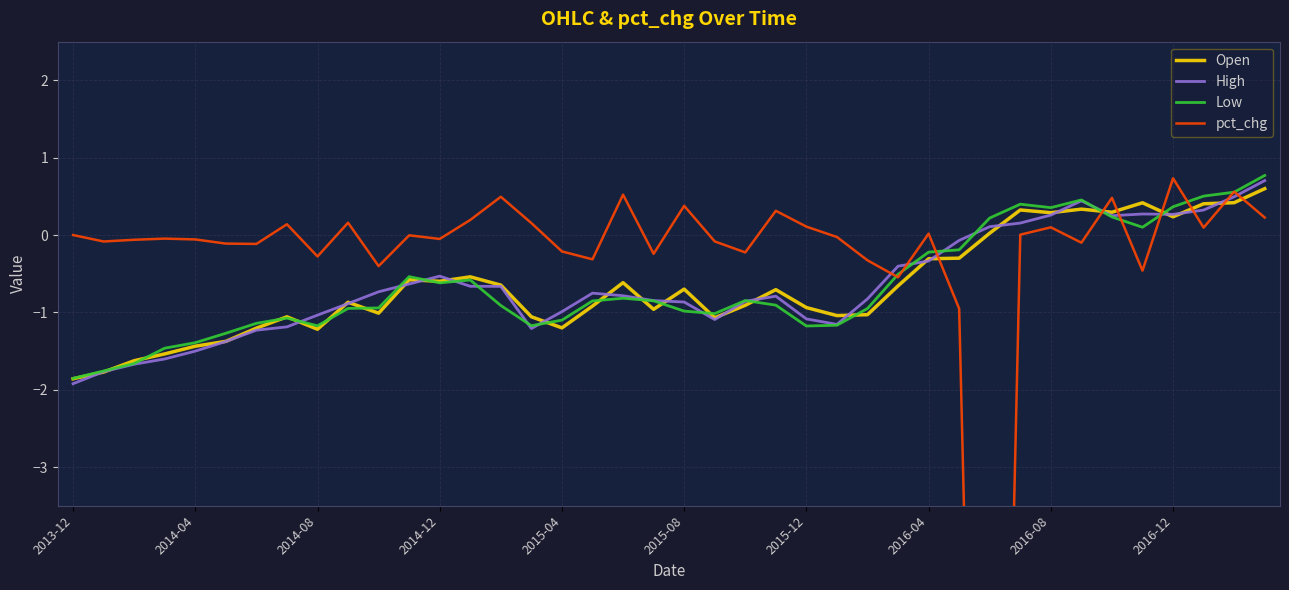

The value of High at 2013-12 is -1.9. True or false?

True